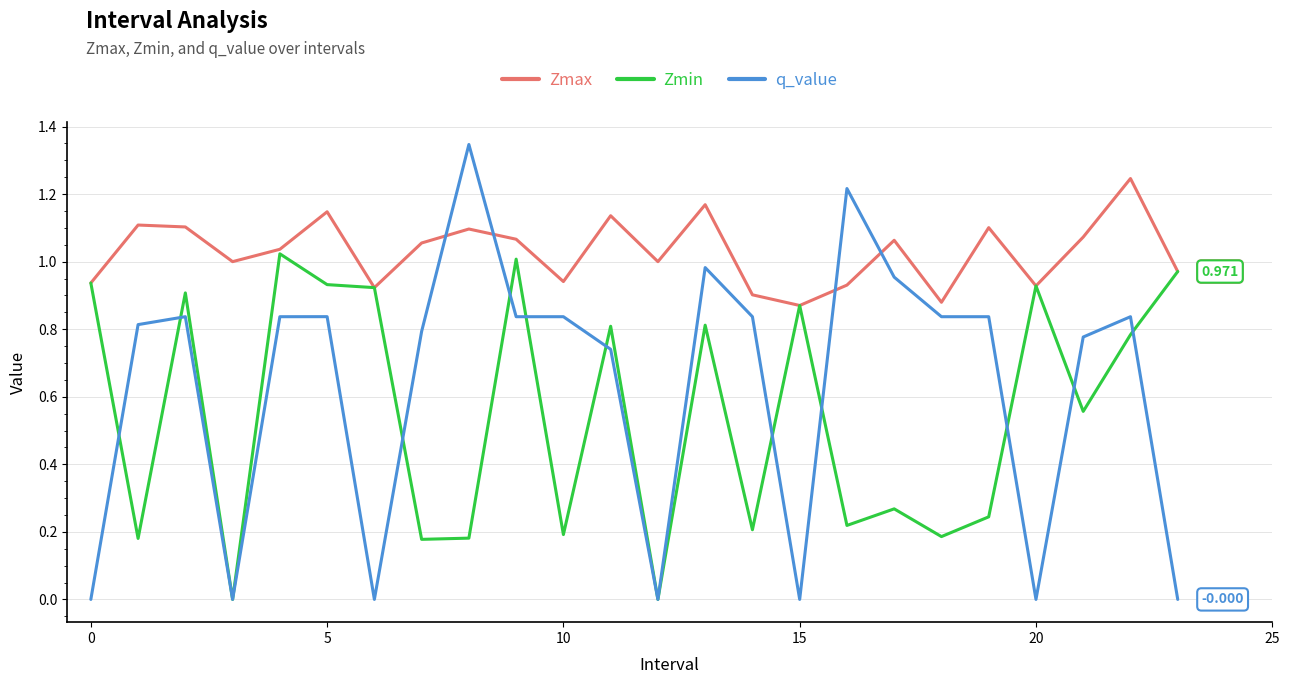

Is this an area chart (filled region under the line)?

No